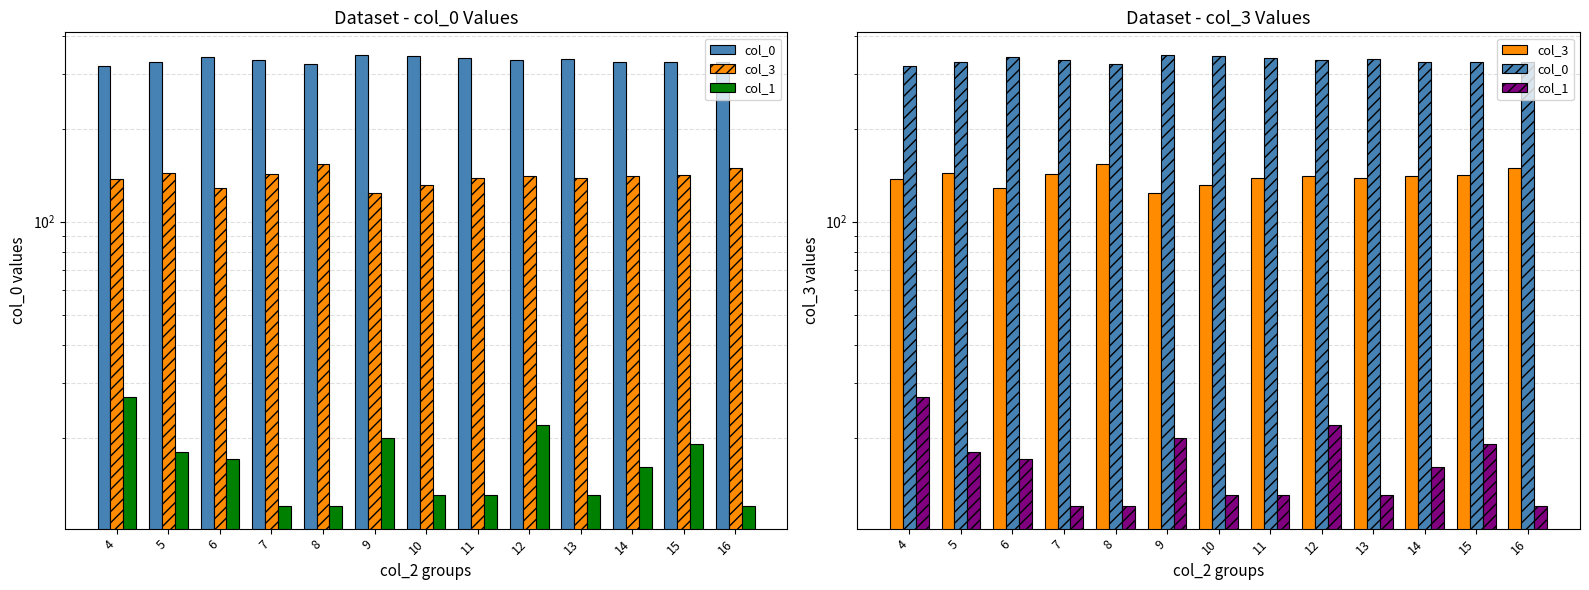

How many bars are there in total?

39